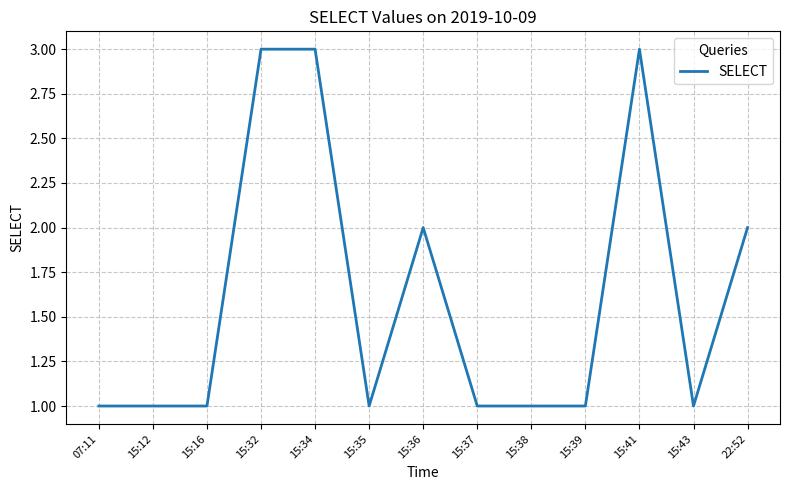

What is the maximum value shown in the chart?

3